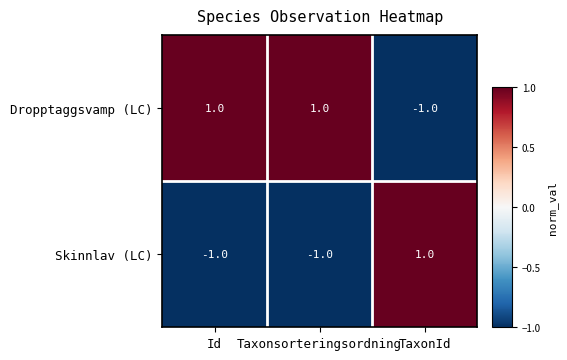

Which series has the largest total across all categories?

Dropptaggsvamp (LC)